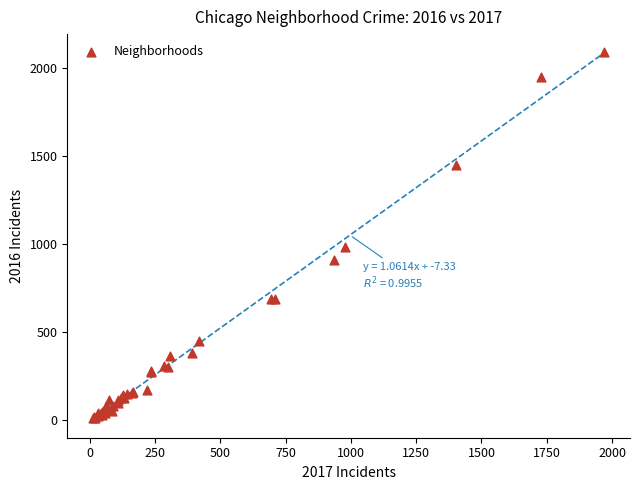

What Y value in the scatter plot is closest to 1048?

983